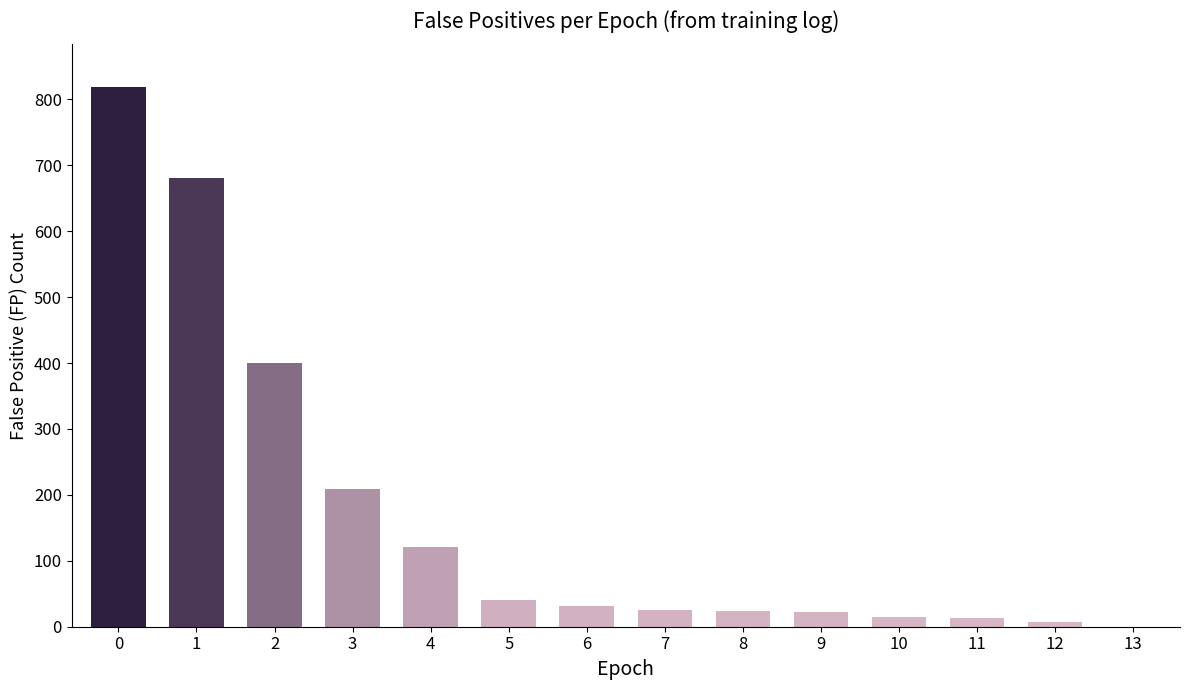

True or false: the data shows 1179 at 0.

False